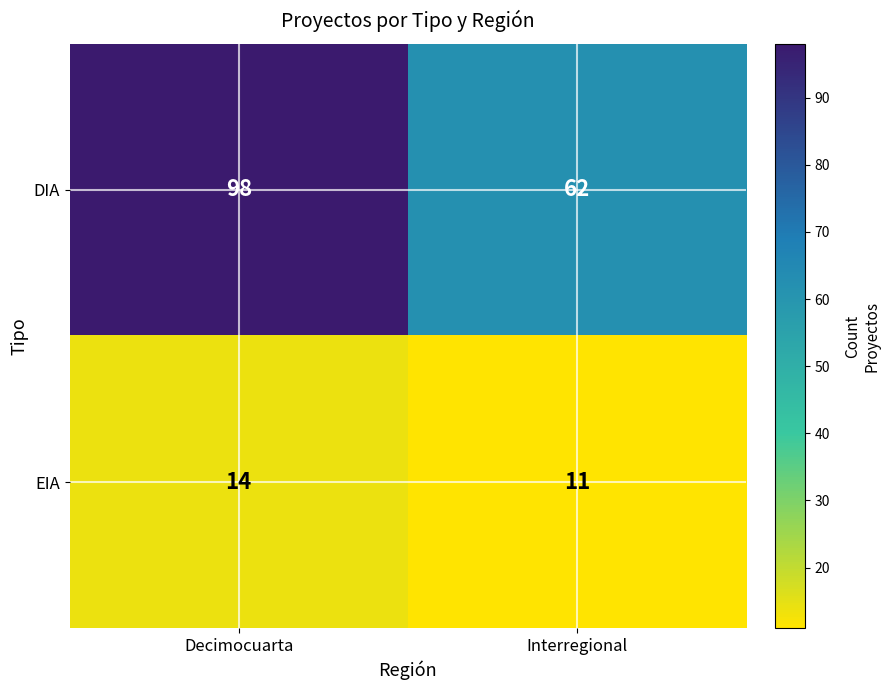

At Decimocuarta, list the series in order from largest to smallest.

DIA, EIA